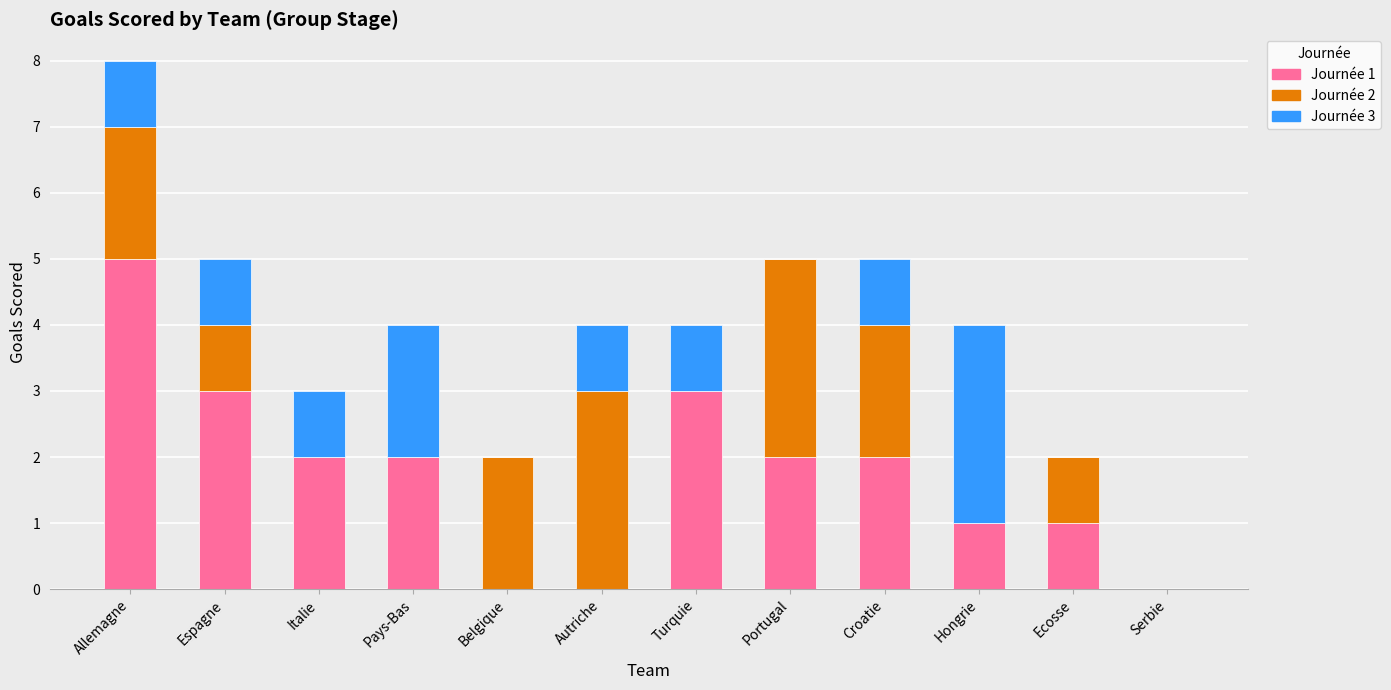

What is the total value across all series at Pays-Bas?

4